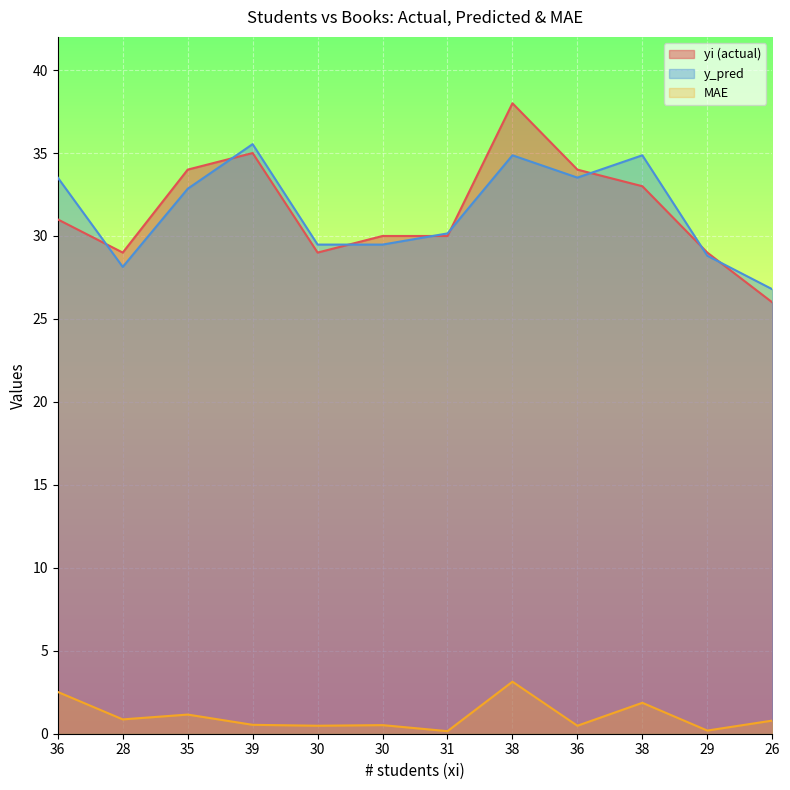

What is the highest value of the y_pred series?

35.5